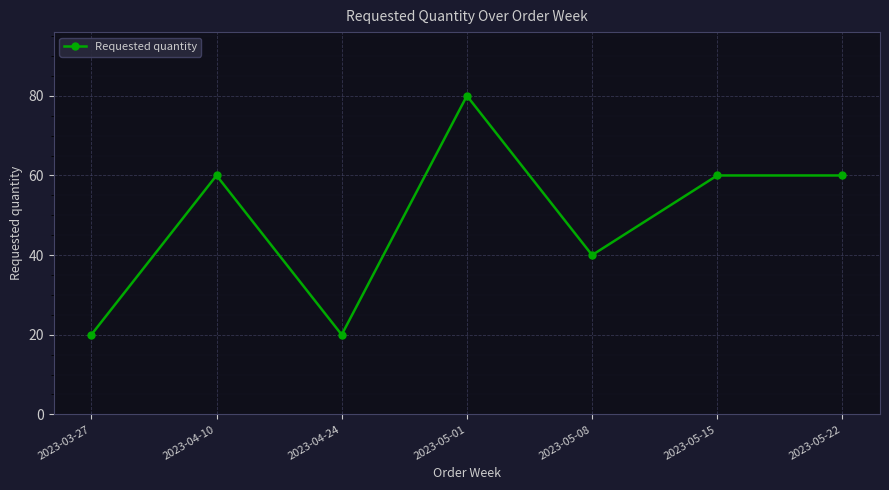

What is the value of the 4th point from the left?

80